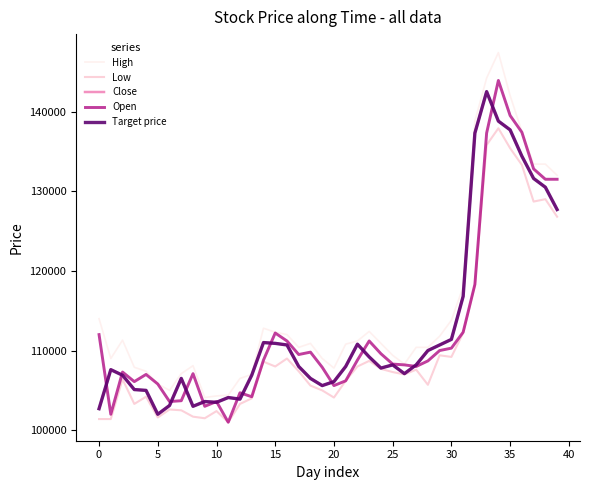

Which series has the largest total across all categories?

High